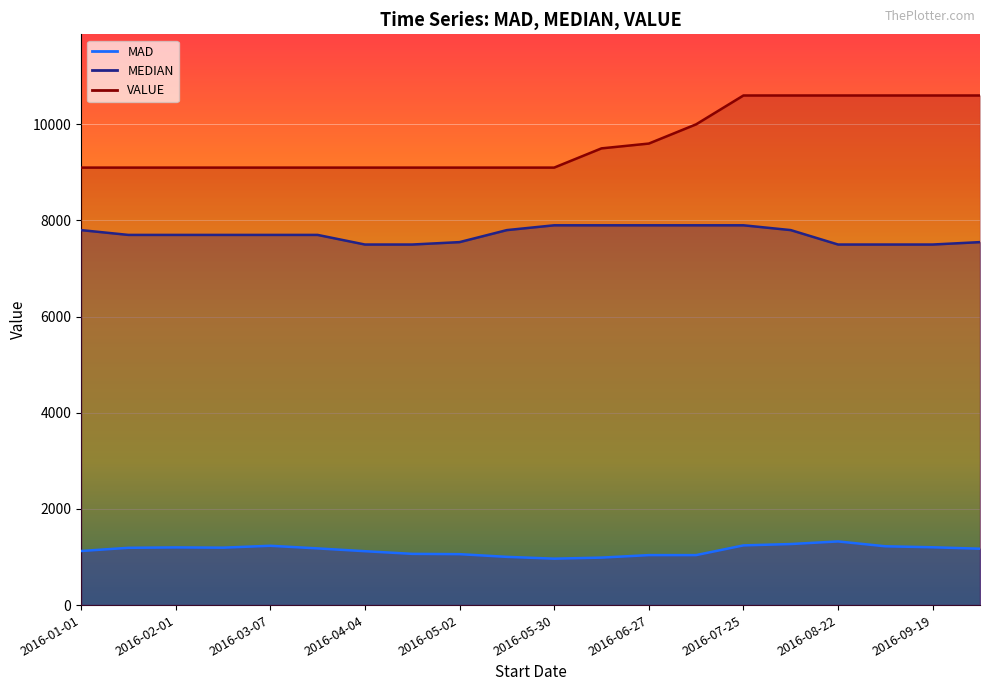

Reading left to right, extract all data points from this chart.

MAD: 2016-01-01=1125.0	2016-01-15=1191.3	2016-02-01=1199.7	2016-02-15=1194.1	2016-03-07=1233.7	2016-03-21=1179.2	2016-04-04=1120.8	2016-04-18=1065.6	2016-05-02=1059.4	2016-05-16=1003.1	2016-05-30=965.6	2016-06-13=987.5	2016-06-27=1039.6	2016-07-11=1039.6	2016-07-25=1241.7	2016-08-08=1269.8	2016-08-22=1324.0	2016-09-05=1222.9	2016-09-19=1202.5	2016-09-26=1172.6
MEDIAN: 2016-01-01=7800.0	2016-01-15=7700.0	2016-02-01=7700.0	2016-02-15=7700.0	2016-03-07=7700.0	2016-03-21=7700.0	2016-04-04=7500.0	2016-04-18=7500.0	2016-05-02=7550.0	2016-05-16=7800.0	2016-05-30=7900.0	2016-06-13=7900.0	2016-06-27=7900.0	2016-07-11=7900.0	2016-07-25=7900.0	2016-08-08=7800.0	2016-08-22=7500.0	2016-09-05=7500.0	2016-09-19=7500.0	2016-09-26=7550.0
VALUE: 2016-01-01=9100.0	2016-01-15=9100.0	2016-02-01=9100.0	2016-02-15=9100.0	2016-03-07=9100.0	2016-03-21=9100.0	2016-04-04=9100.0	2016-04-18=9100.0	2016-05-02=9100.0	2016-05-16=9100.0	2016-05-30=9100.0	2016-06-13=9500.0	2016-06-27=9600.0	2016-07-11=10000.0	2016-07-25=10600.0	2016-08-08=10600.0	2016-08-22=10600.0	2016-09-05=10600.0	2016-09-19=10600.0	2016-09-26=10600.0